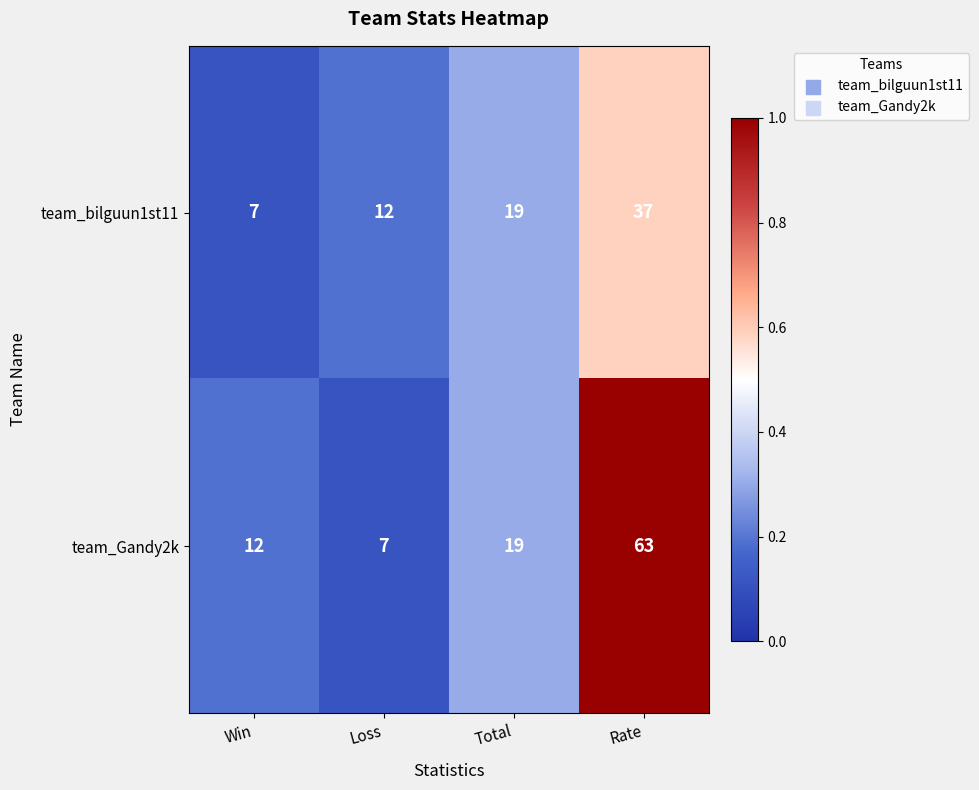

What is the smallest value displayed?

7